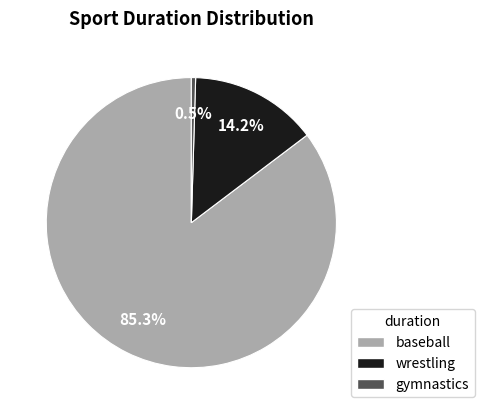

What is the ratio of the value at wrestling to the value at baseball?

0.2